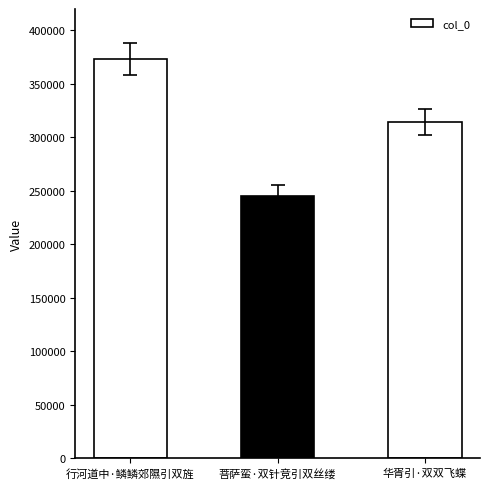

Which label corresponds to the largest value in the chart?

行河道中·鳞鳞郊隰引双旌